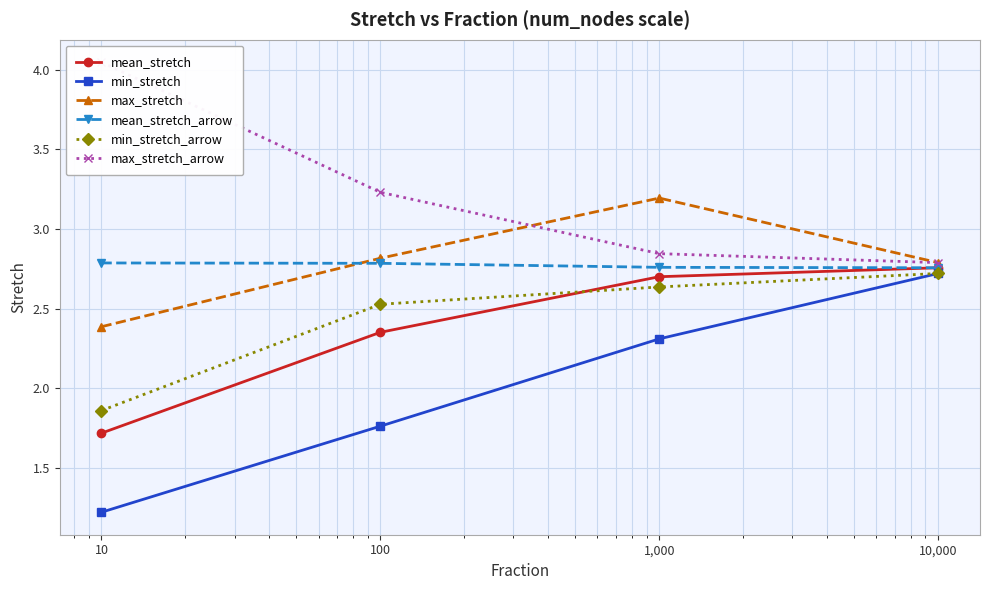

Which series has the widest spread of values?

min_stretch